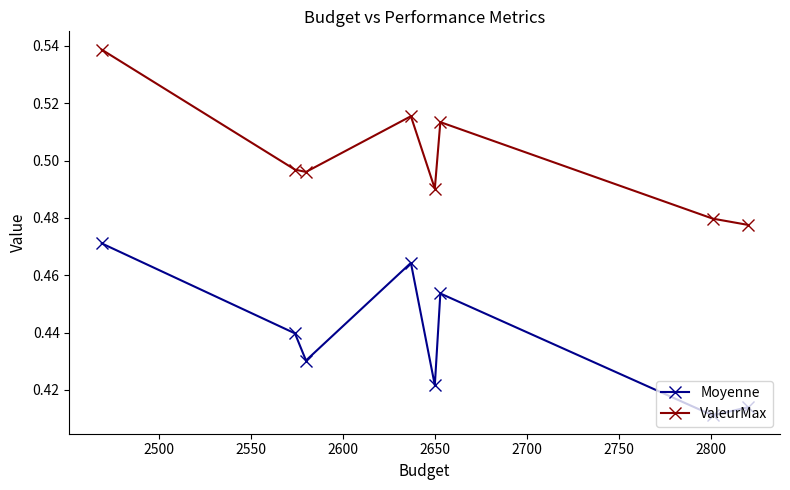

True or false: ValeurMax and Moyenne intersect in this chart.

False